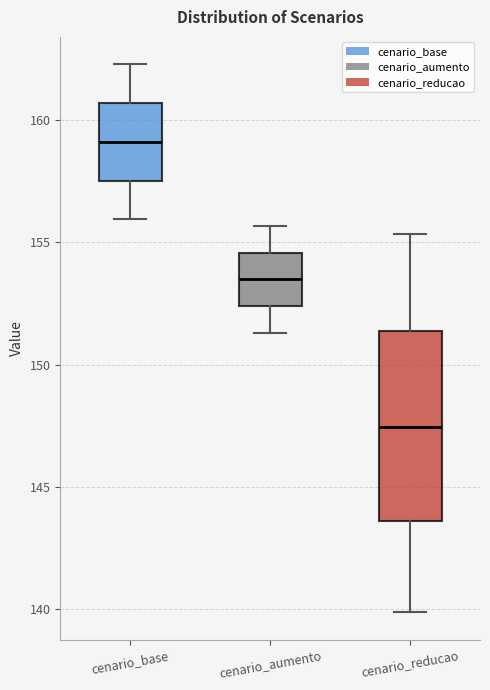

Reading left to right, read every box against the y-axis: the position of its median line, the range the box covers, and the ends of its whiskers. The values are not printed on the chart, so give them approximately, as read against the axis.

cenario_base: median 159.0, box 157.5 to 160.5, whiskers 156.0 to 162.5
cenario_aumento: median 153.5, box 152.5 to 154.5, whiskers 151.5 to 155.5
cenario_reducao: median 147.5, box 143.5 to 151.5, whiskers 140.0 to 155.5